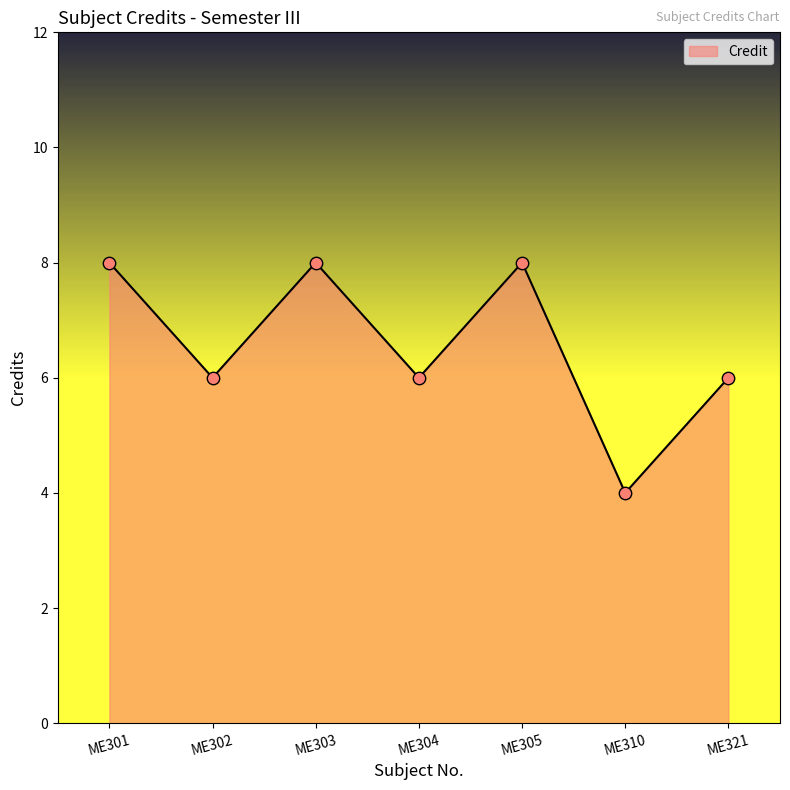

What is the change in value from ME305 to ME310?

-4